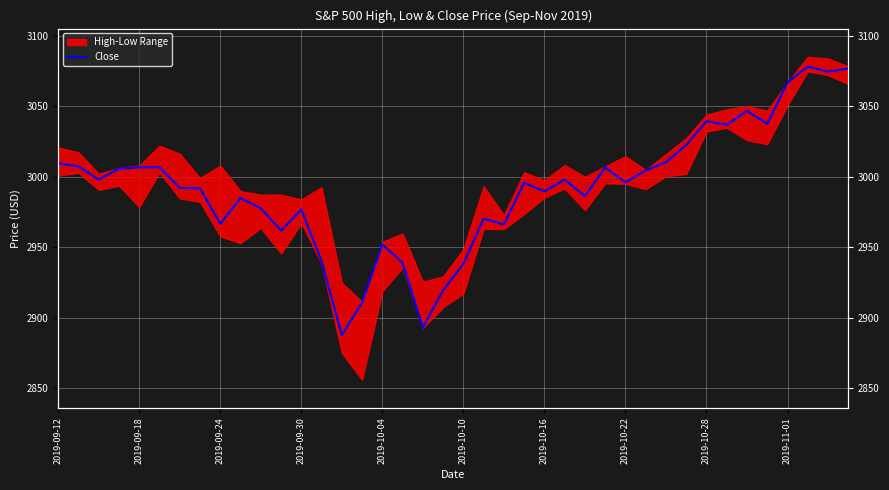

What is the sum of all values?

119668.7